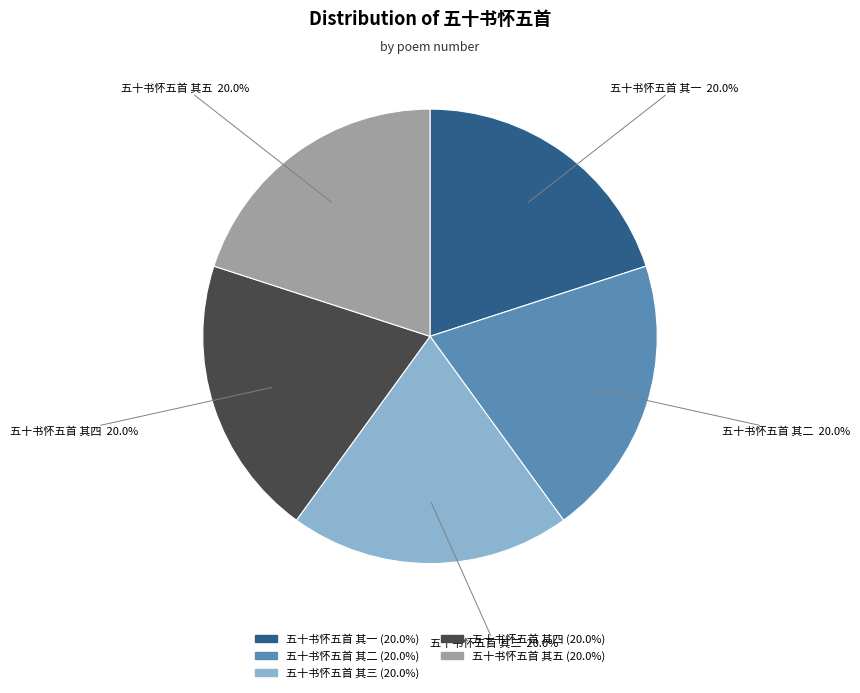

To the nearest percent, what portion does 五十书怀五首 其三 represent?

20%